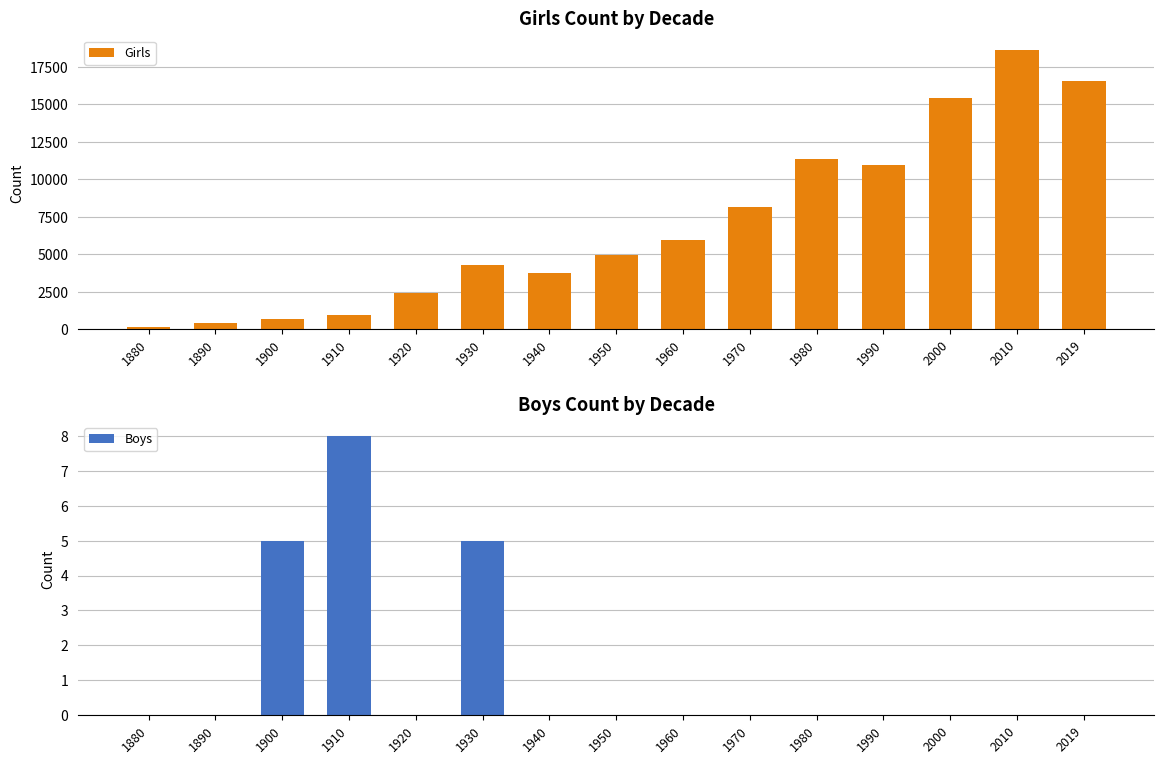

Are the bars horizontal?

No